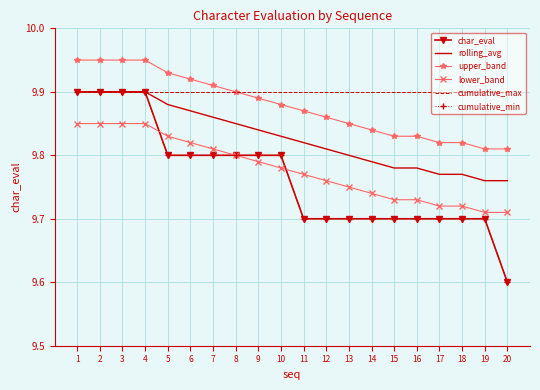

Reading left to right, extract all data points from this chart.

char_eval: 1=9.9	2=9.9	3=9.9	4=9.9	5=9.8	6=9.8	7=9.8	8=9.8	9=9.8	10=9.8	11=9.7	12=9.7	13=9.7	14=9.7	15=9.7	16=9.7	17=9.7	18=9.7	19=9.7	20=9.6
rolling_avg: 1=9.9	2=9.9	3=9.9	4=9.9	5=9.9	6=9.9	7=9.9	8=9.8	9=9.8	10=9.8	11=9.8	12=9.8	13=9.8	14=9.8	15=9.8	16=9.8	17=9.8	18=9.8	19=9.8	20=9.8
upper_band: 1=9.9	2=9.9	3=9.9	4=9.9	5=9.9	6=9.9	7=9.9	8=9.9	9=9.9	10=9.9	11=9.9	12=9.9	13=9.8	14=9.8	15=9.8	16=9.8	17=9.8	18=9.8	19=9.8	20=9.8
lower_band: 1=9.8	2=9.8	3=9.8	4=9.8	5=9.8	6=9.8	7=9.8	8=9.8	9=9.8	10=9.8	11=9.8	12=9.8	13=9.8	14=9.7	15=9.7	16=9.7	17=9.7	18=9.7	19=9.7	20=9.7
cumulative_max: 1=9.9	2=9.9	3=9.9	4=9.9	5=9.9	6=9.9	7=9.9	8=9.9	9=9.9	10=9.9	11=9.9	12=9.9	13=9.9	14=9.9	15=9.9	16=9.9	17=9.9	18=9.9	19=9.9	20=9.9
cumulative_min: 1=9.9	2=9.9	3=9.9	4=9.9	5=9.8	6=9.8	7=9.8	8=9.8	9=9.8	10=9.8	11=9.7	12=9.7	13=9.7	14=9.7	15=9.7	16=9.7	17=9.7	18=9.7	19=9.7	20=9.6